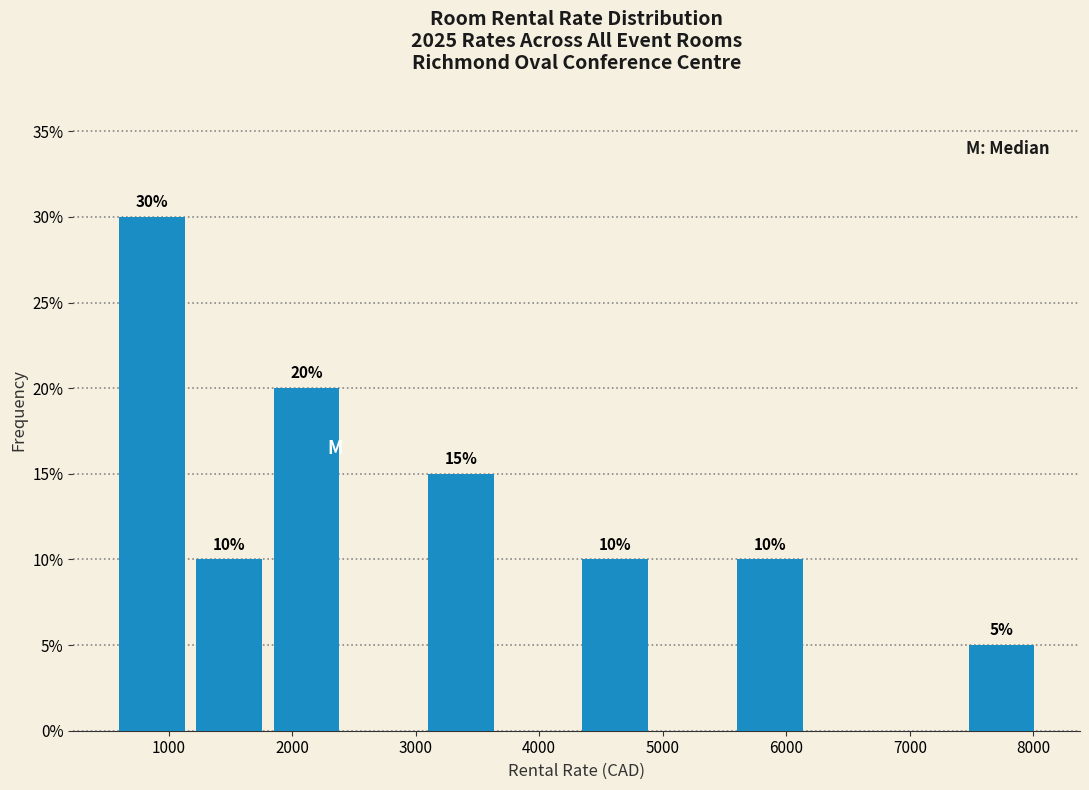

Over which range of the x-axis is the bar tallest?

600 to 1200